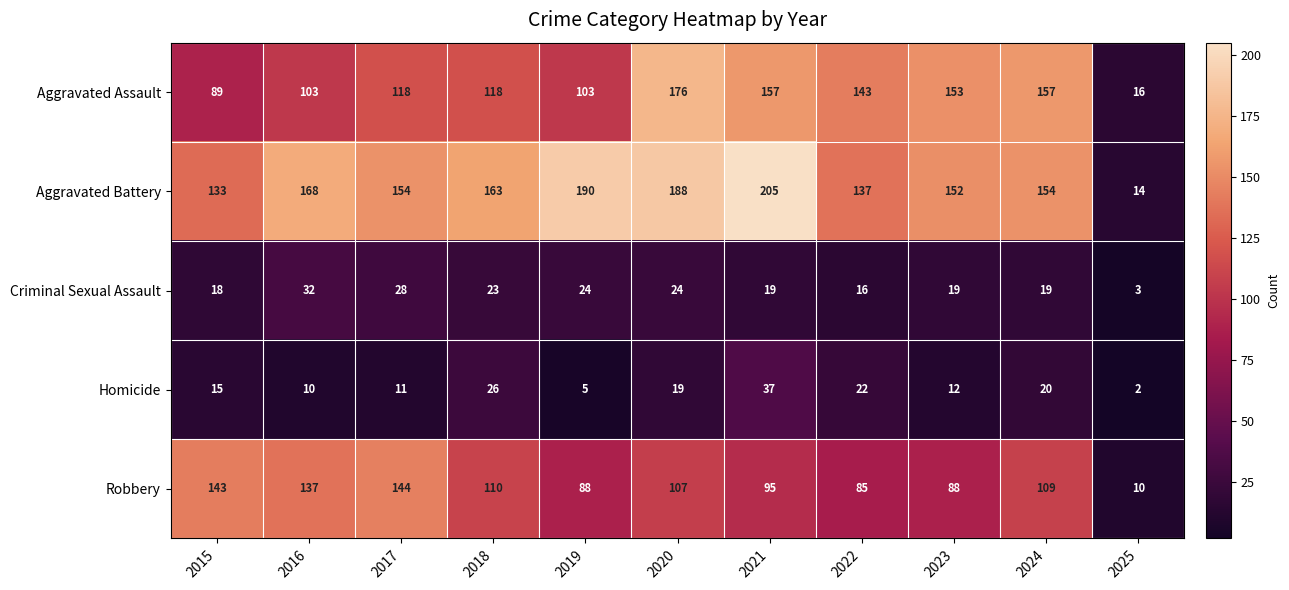

Is it true that Aggravated Assault equals 89 at 2015?

True